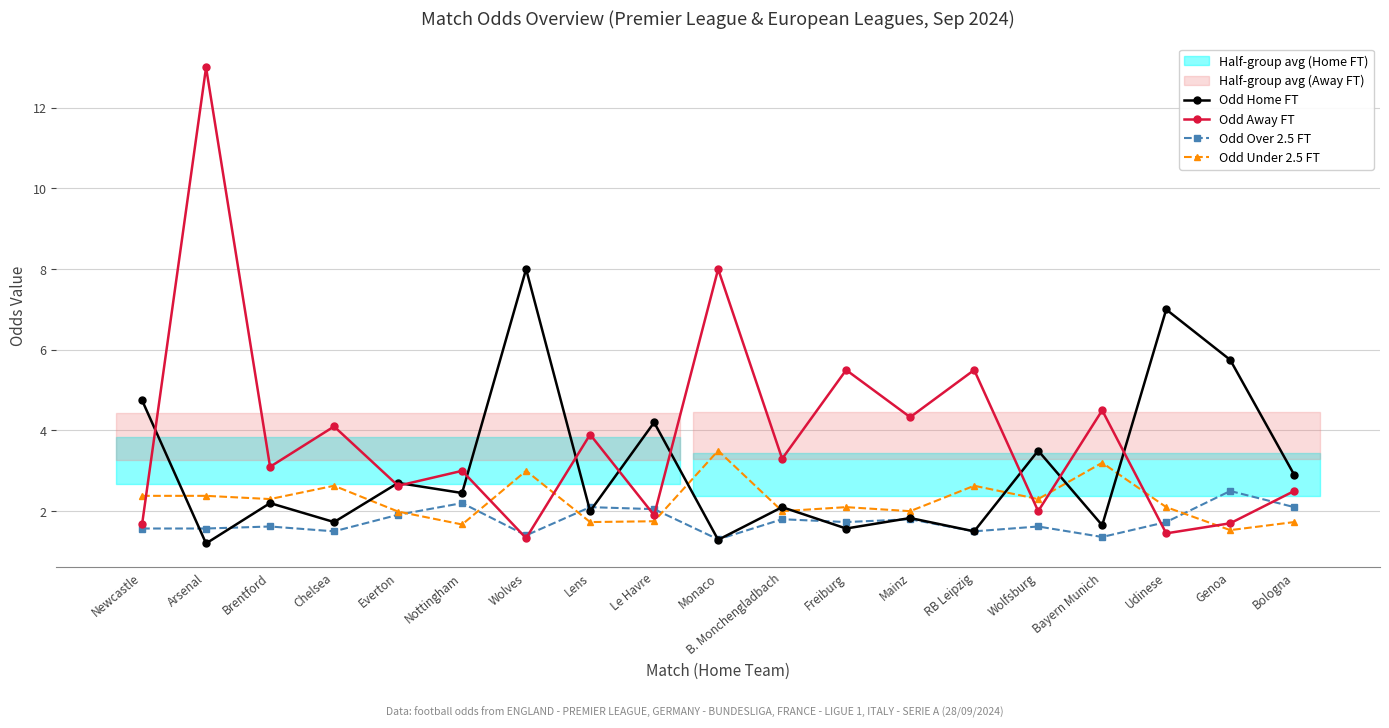

What is the difference between the maximum and minimum values in the Odd Home FT series?

6.8